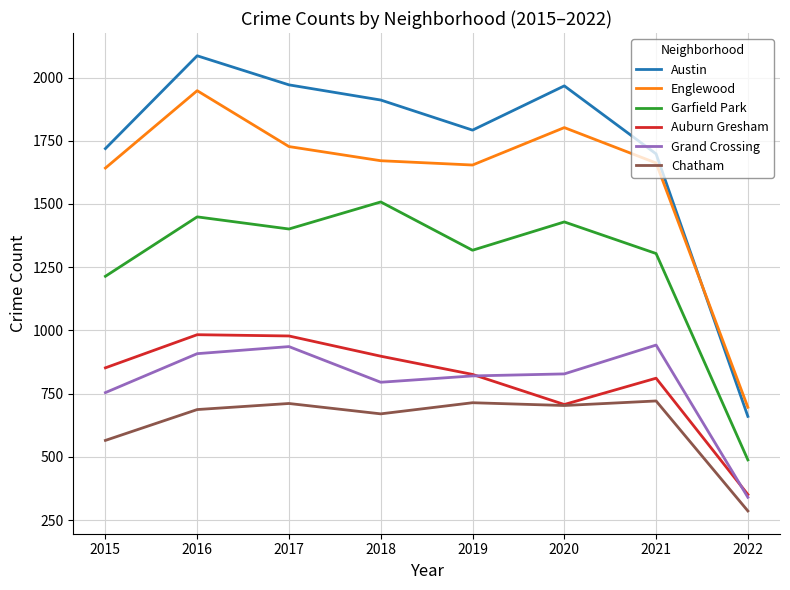

What is the lowest value of the Auburn Gresham series?

351